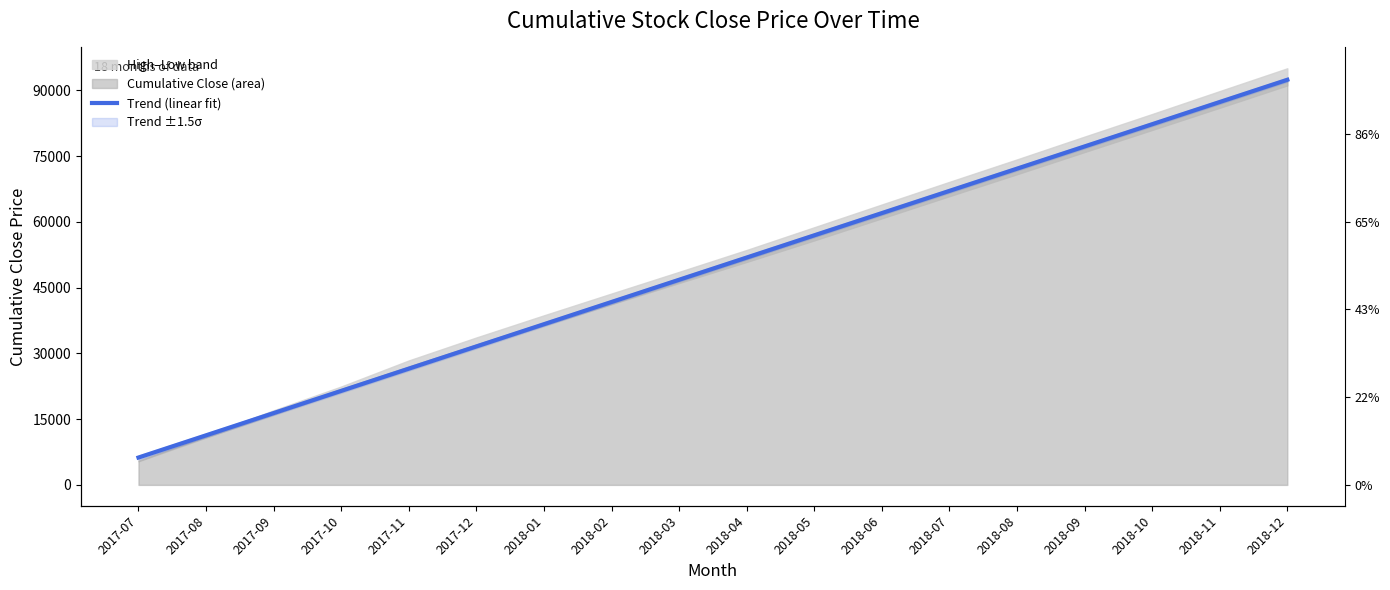

What is the label of the 17th point from the right?

2017-08